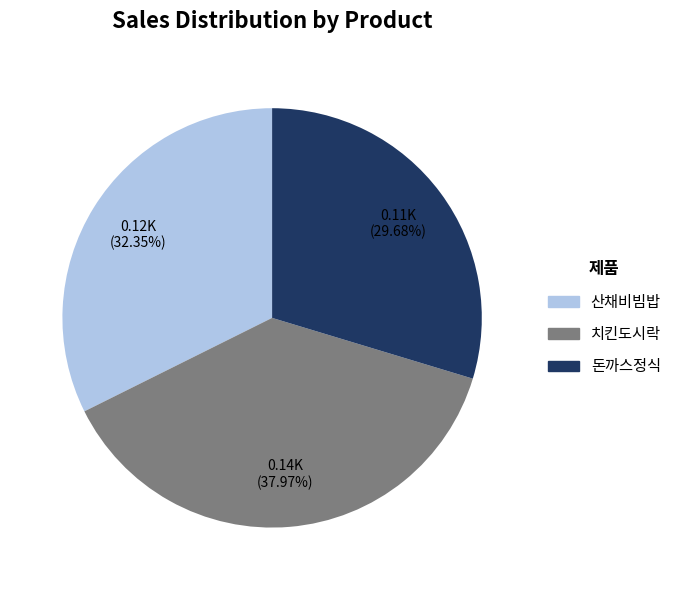

What percentage do 산채비빔밥 and 치킨도시락 together represent?

70.3%